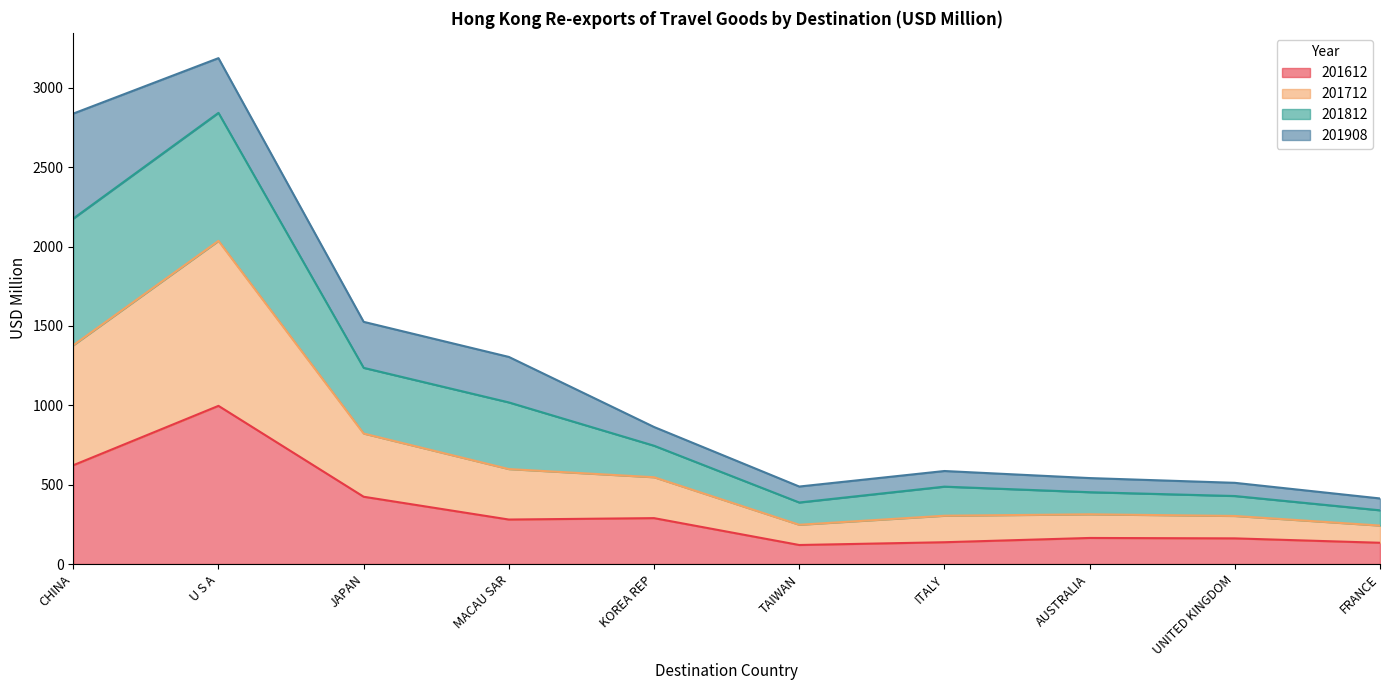

Read the 201612 value at MACAU SAR.

280.2